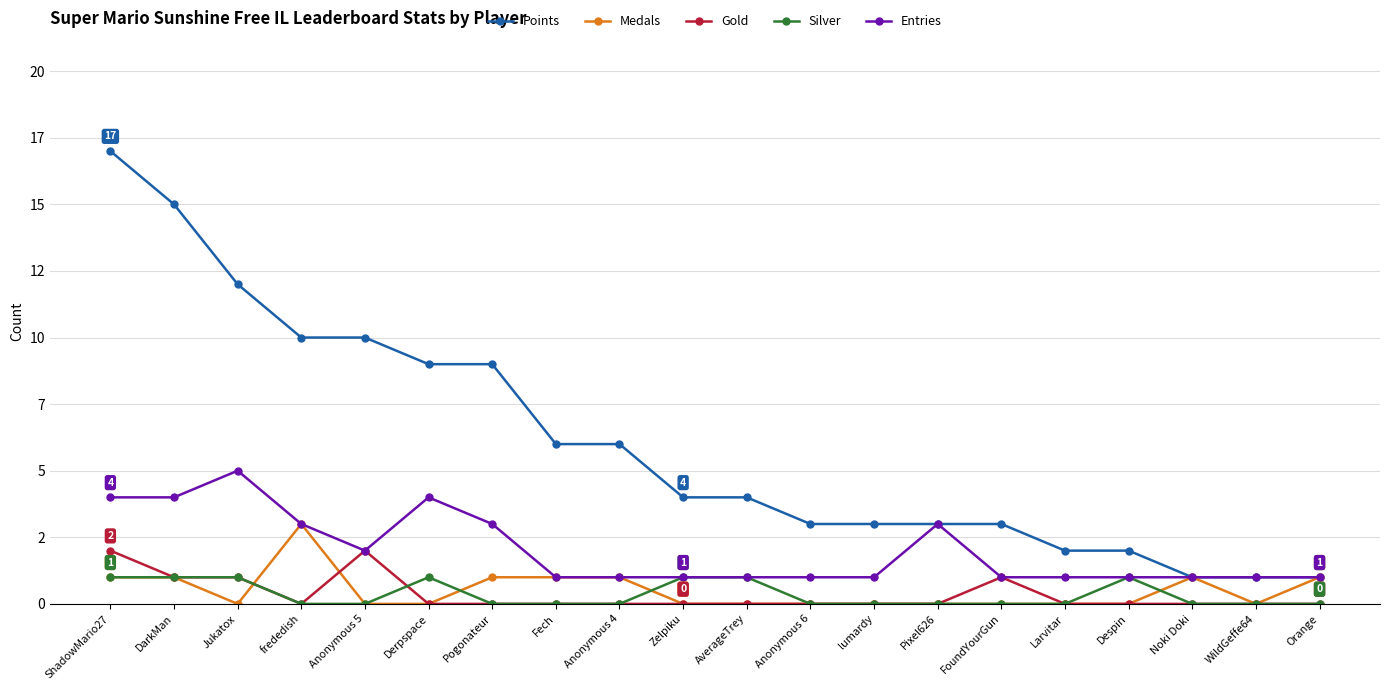

Is this an area chart (filled region under the line)?

No